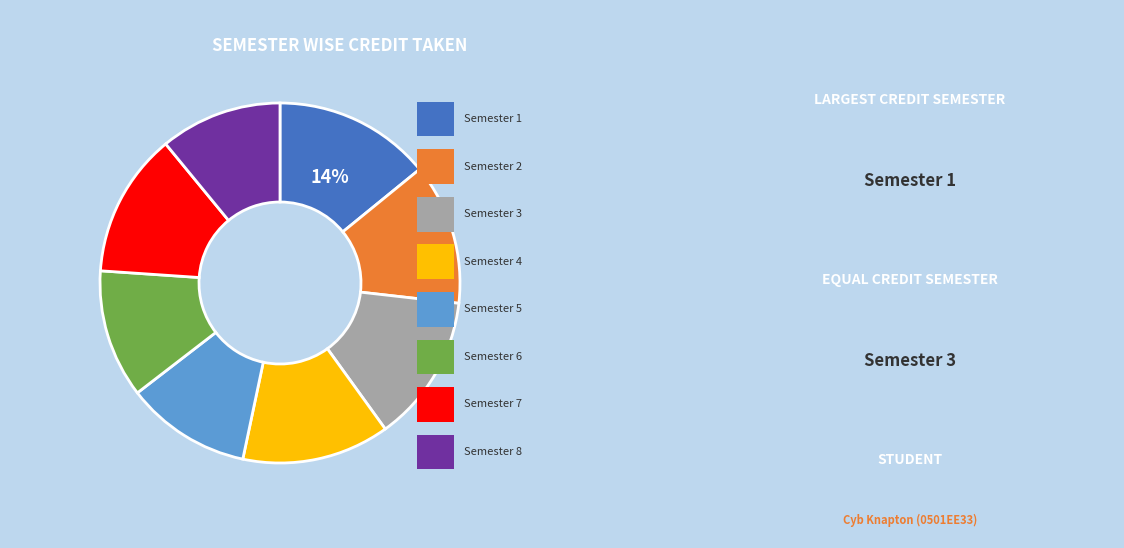

To the nearest percent, what is the average slice percentage?

12%